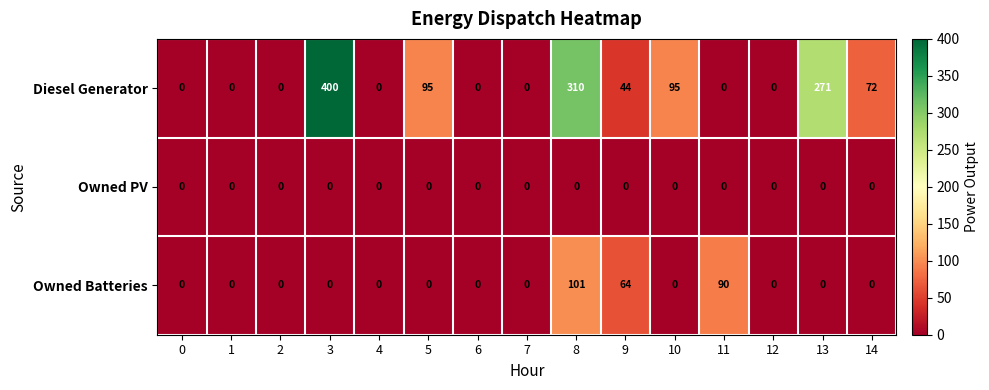

How many values in Diesel Generator are above zero?

7